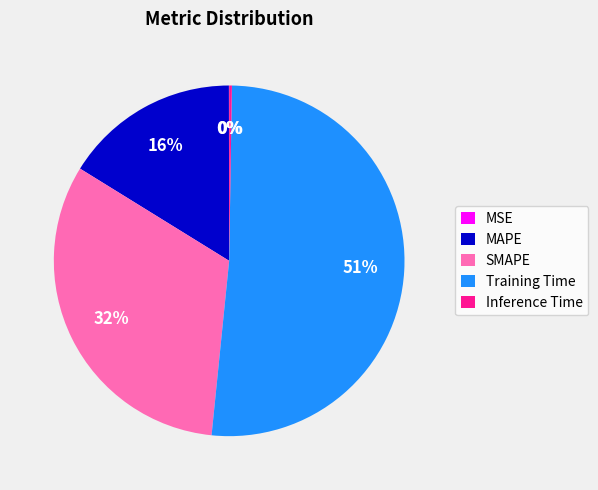

True or false: SMAPE accounts for 44% of the total.

False